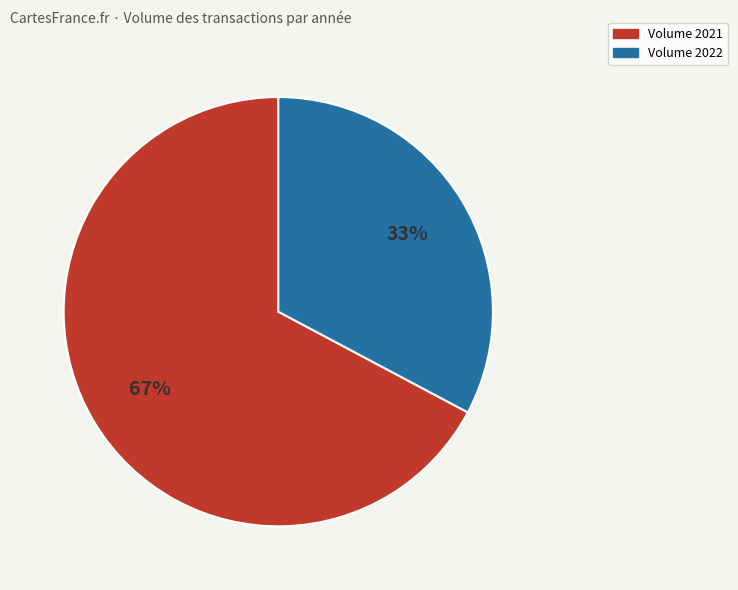

To the nearest percent, what is the difference between the largest and smallest slice percentages?

34%